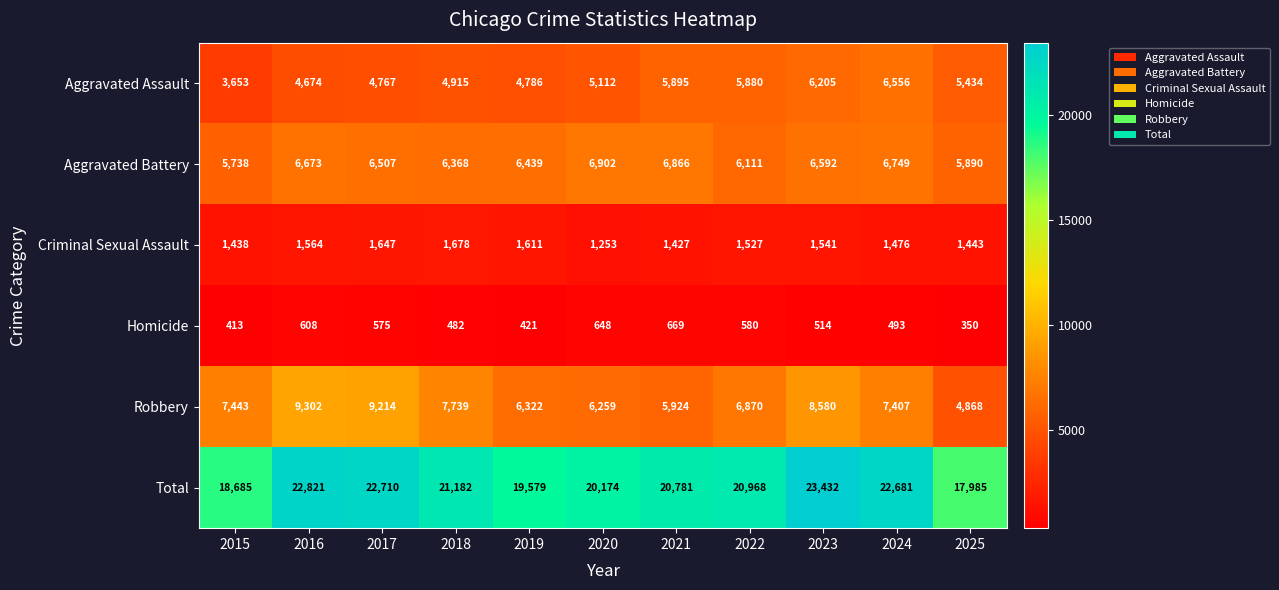

At which category is the sum across all series the highest?

2023